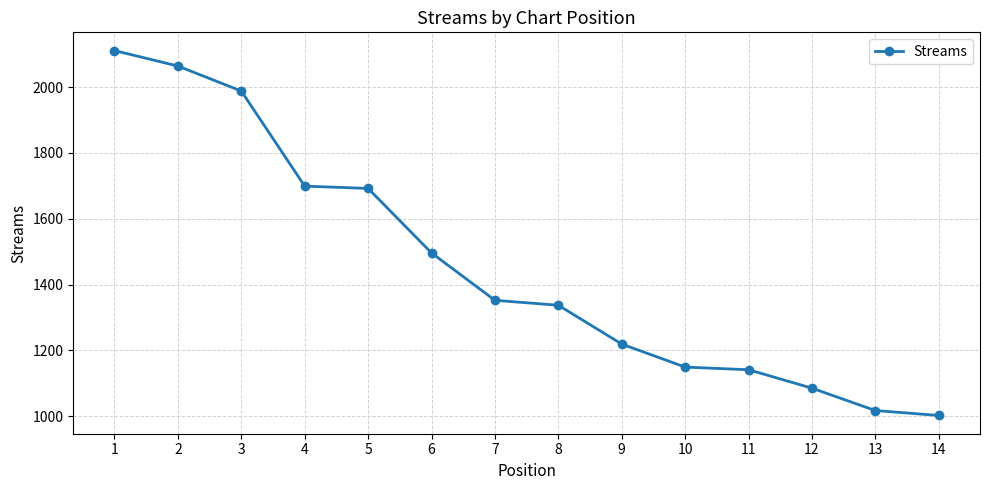

At which category does the chart reach its minimum across all series?

14